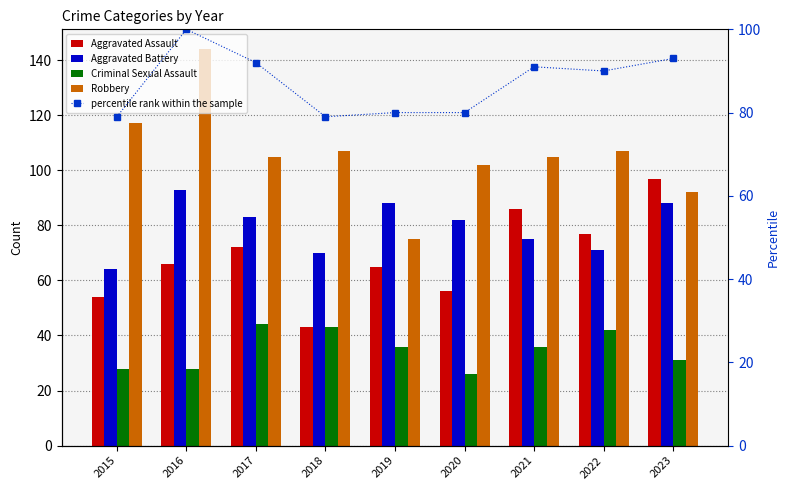

True or false: percentile rank within the sample has a value of 31 at 2022.

False